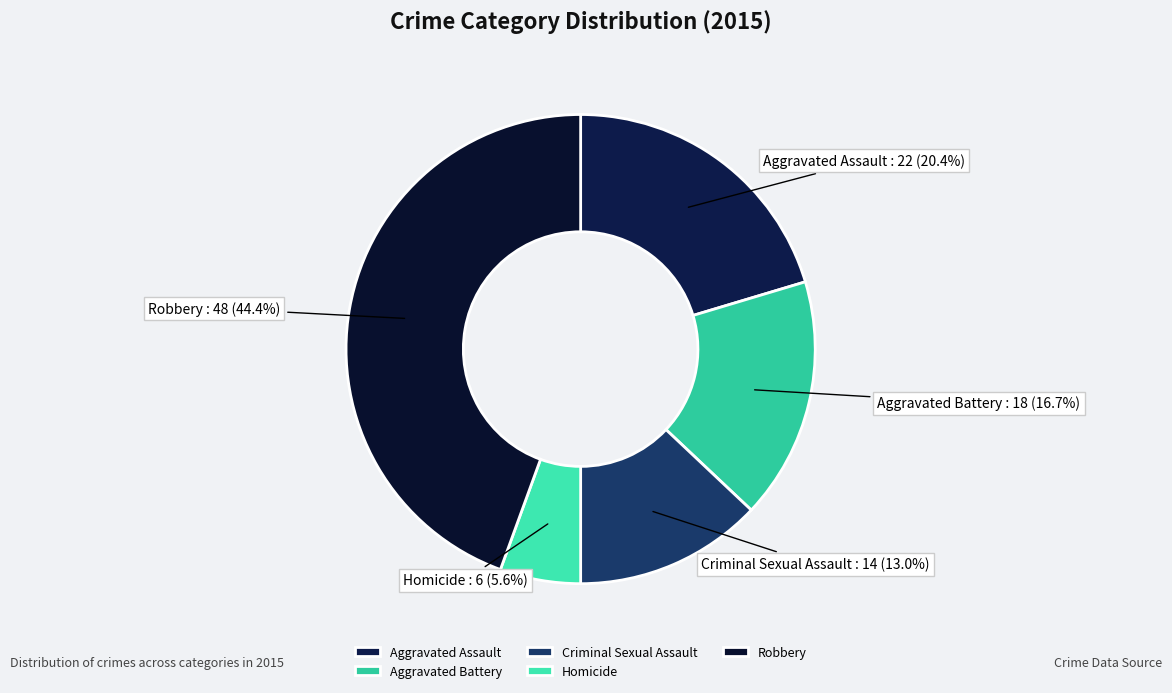

Which slice is the smallest?

Homicide